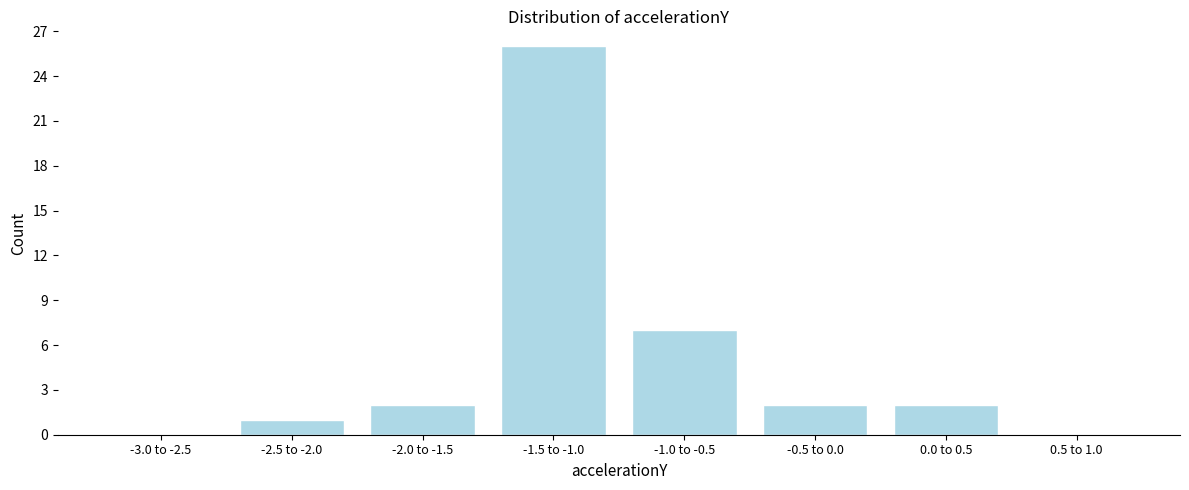

Reading left to right, list all the values displayed in this chart.

-3.0 to -2.5=0	-2.5 to -2.0=1	-2.0 to -1.5=2	-1.5 to -1.0=26	-1.0 to -0.5=7	-0.5 to 0.0=2	0.0 to 0.5=2	0.5 to 1.0=0